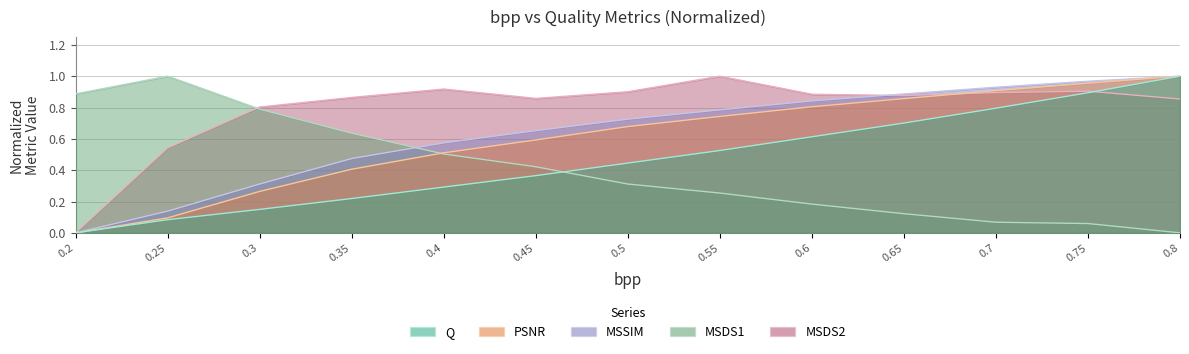

Rank the series at 0.4 from lowest to highest value.

Q, MSDS1, PSNR, MSSIM, MSDS2